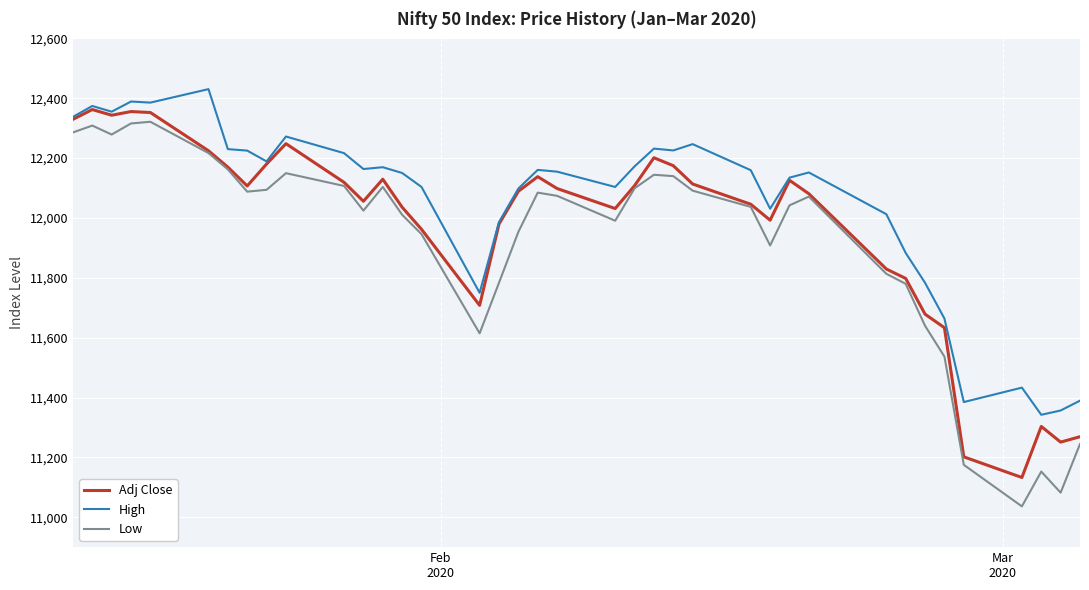

Which series has the widest spread of values?

Low